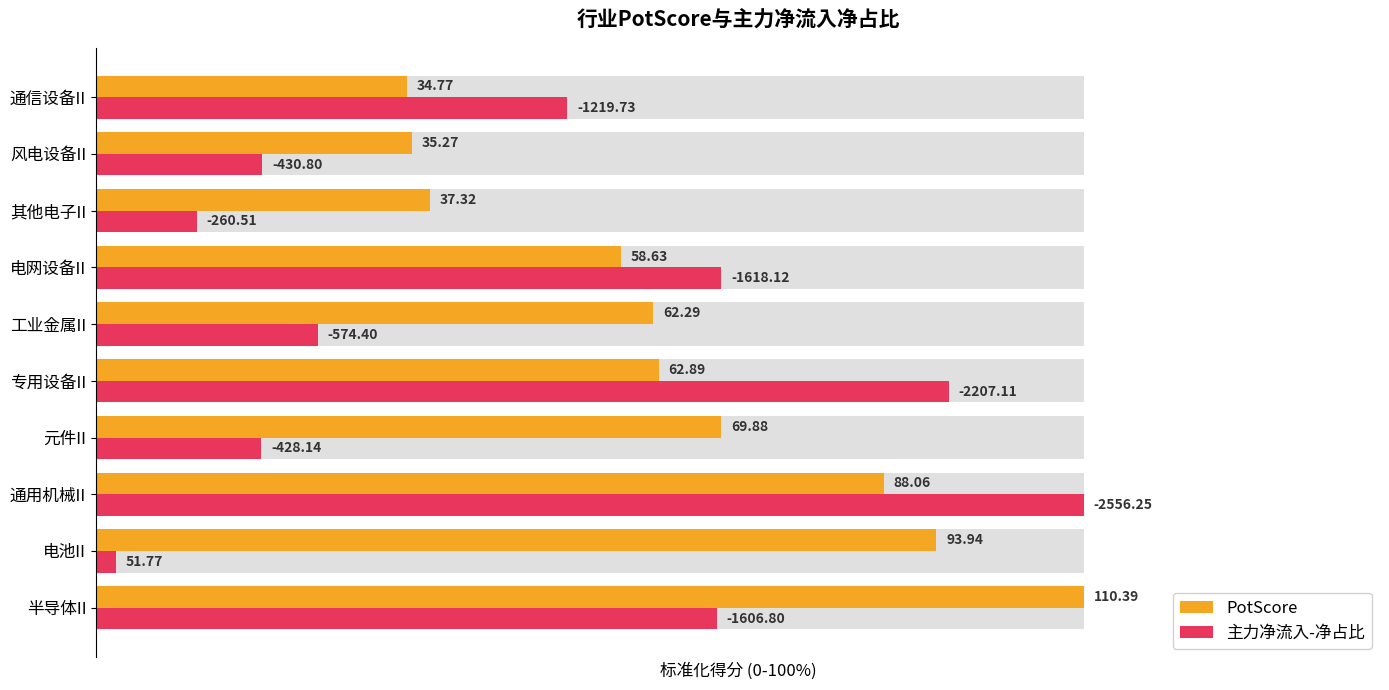

Is the value of PotScore at 电网设备II greater than the value of 主力净流入-净占比 at 电池II?

Yes